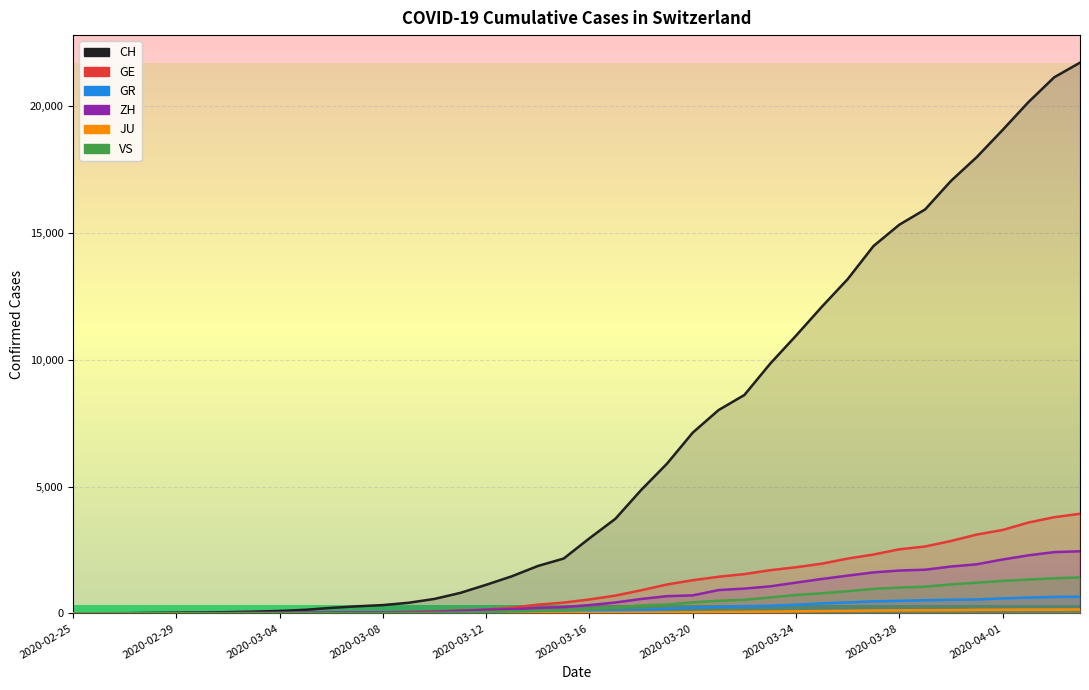

Is the value of CH at 2020-03-01 greater than the value of GR at 2020-02-28?

Yes